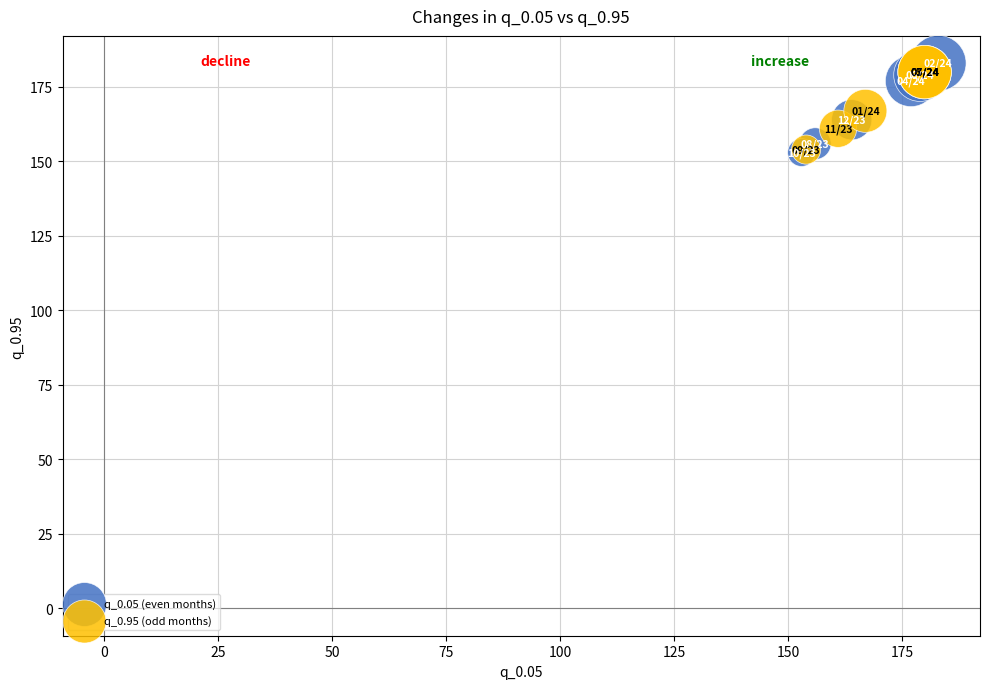

Which series has the widest spread of Y values?

q_0.05 (even months)